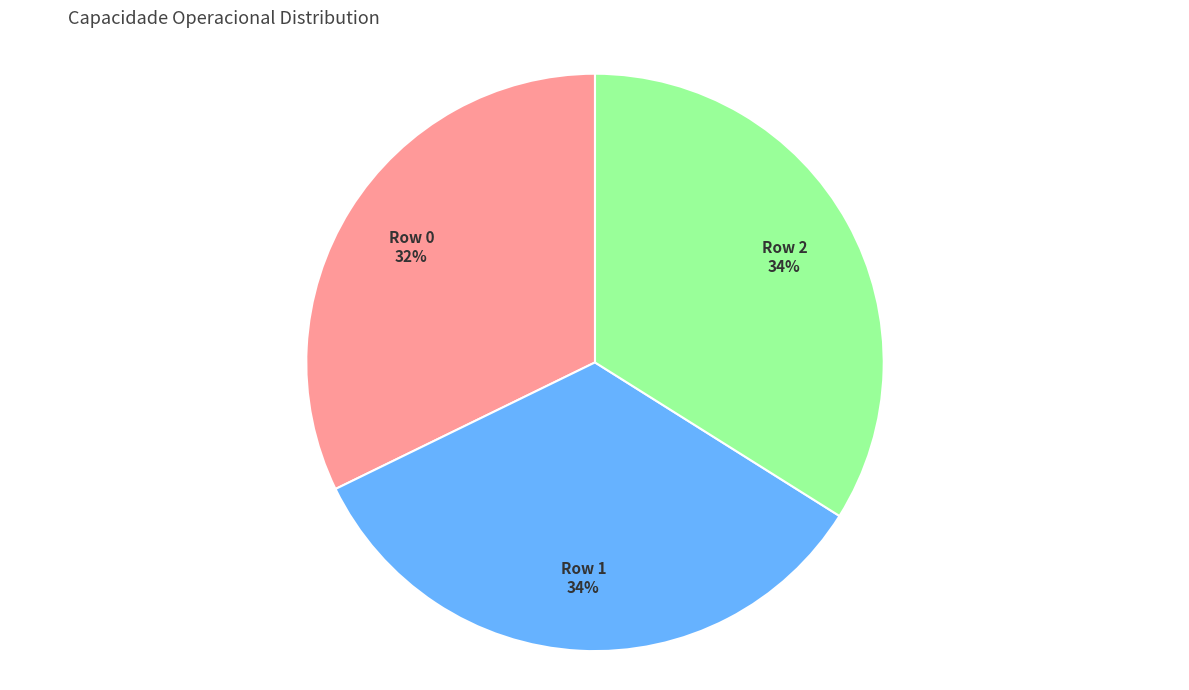

Which slice is the smallest?

Row 0